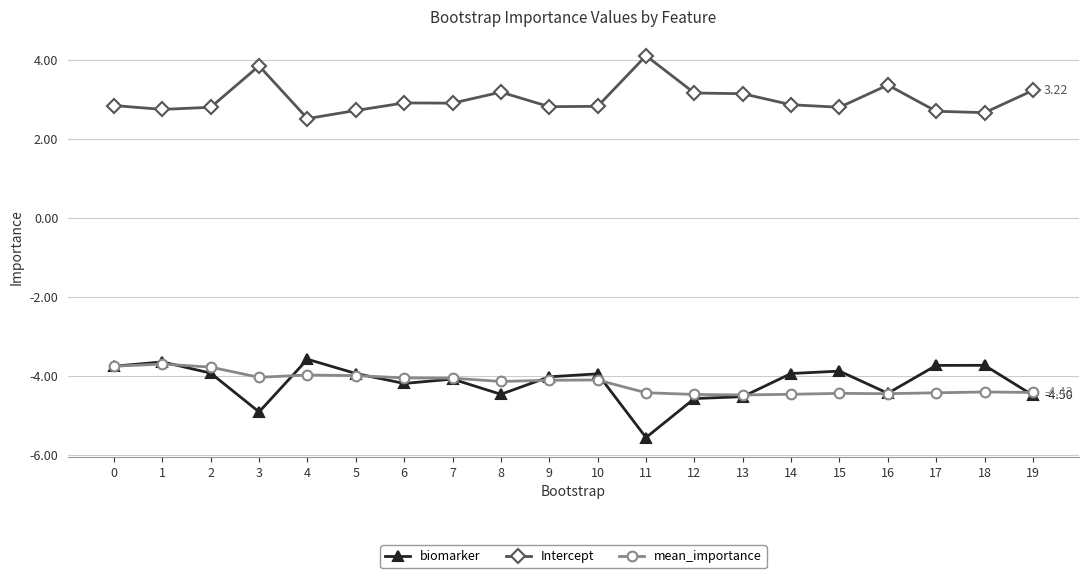

Which series has the largest total across all categories?

Intercept